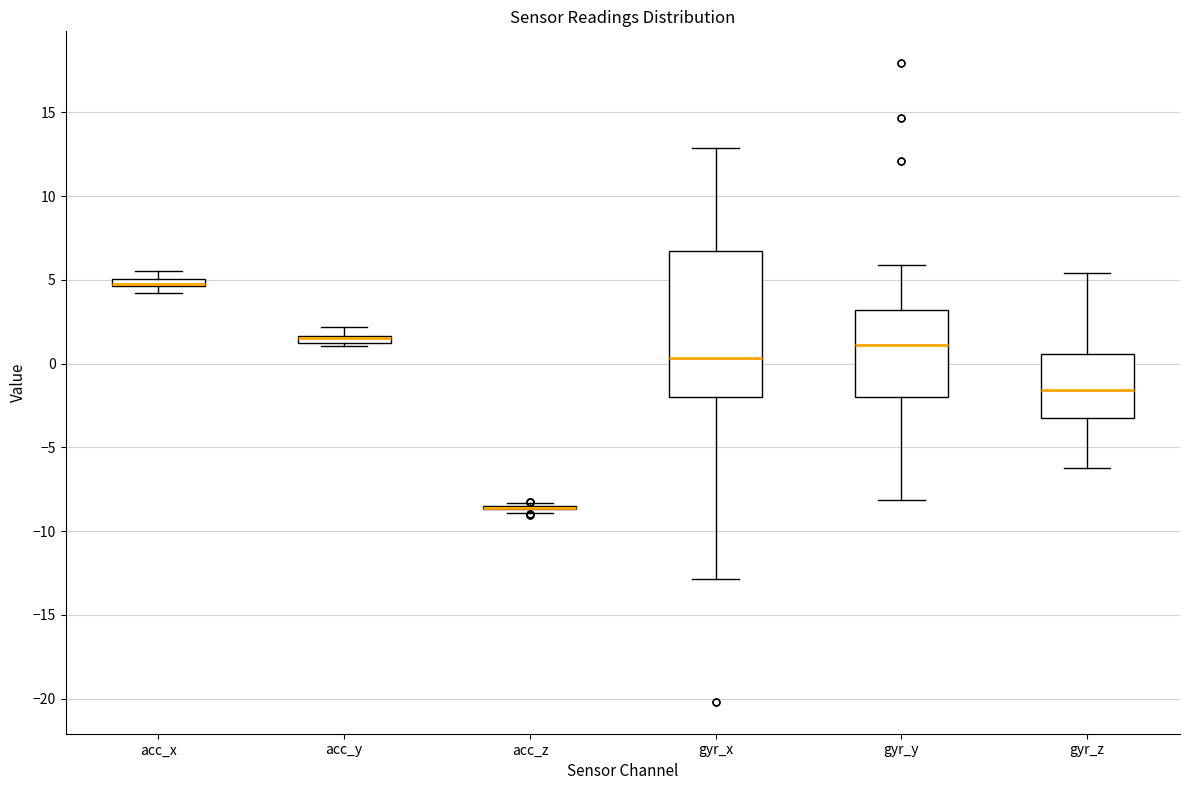

Where does the upper whisker of the box for acc_y end on the y-axis? The values are not printed on the chart, so give them approximately, as read against the axis.

2.0